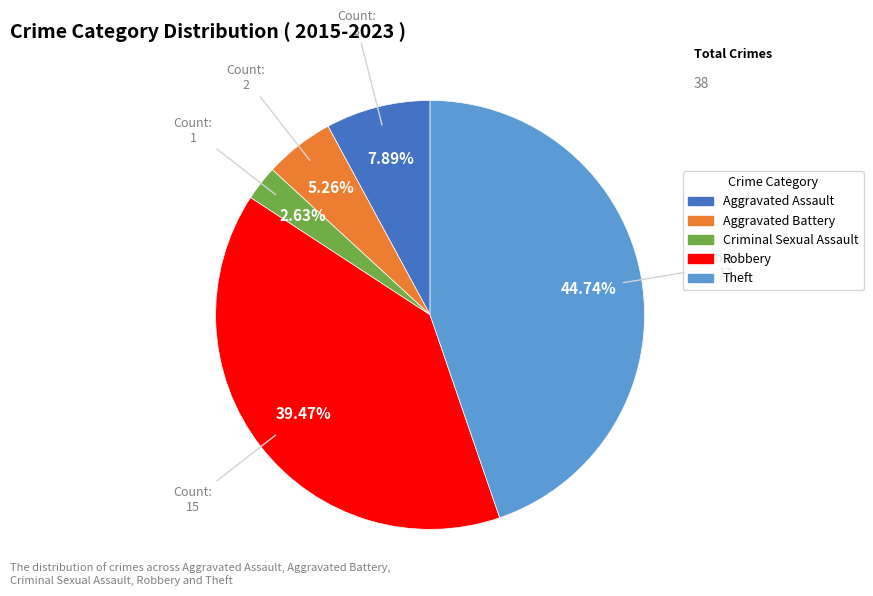

Is it true that Theft is 45% of the pie?

True